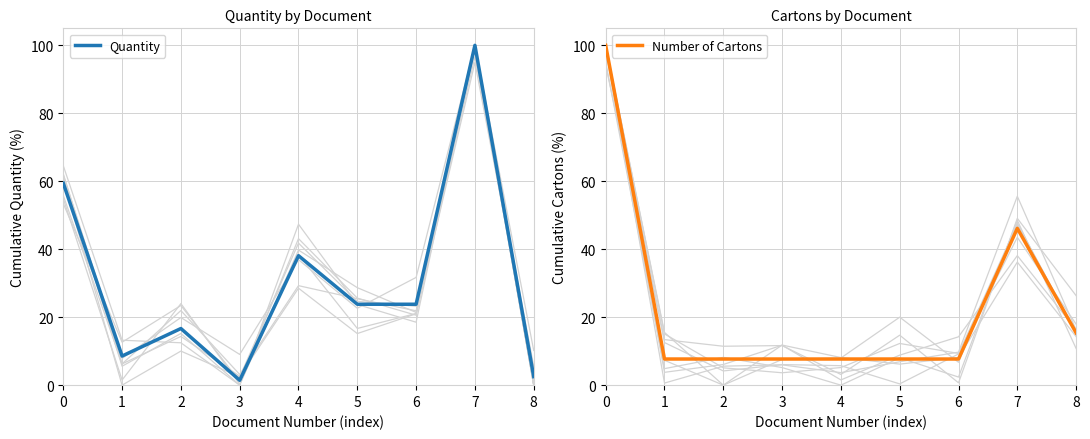

What is the greatest value displayed?

100.0